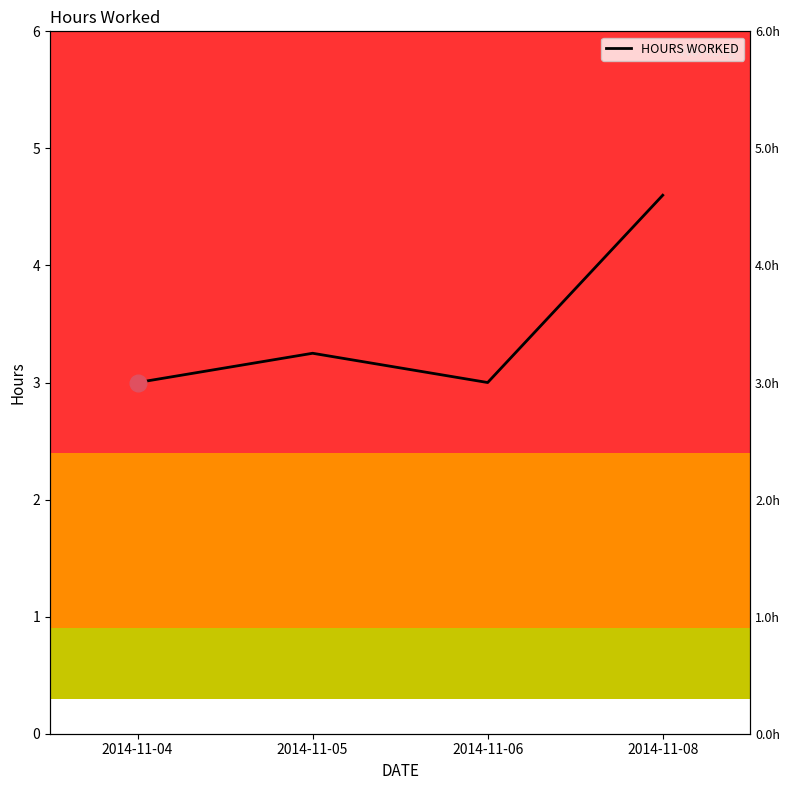

What is the ratio of the value at 2014-11-08 to the value at 2014-11-06?

1.5